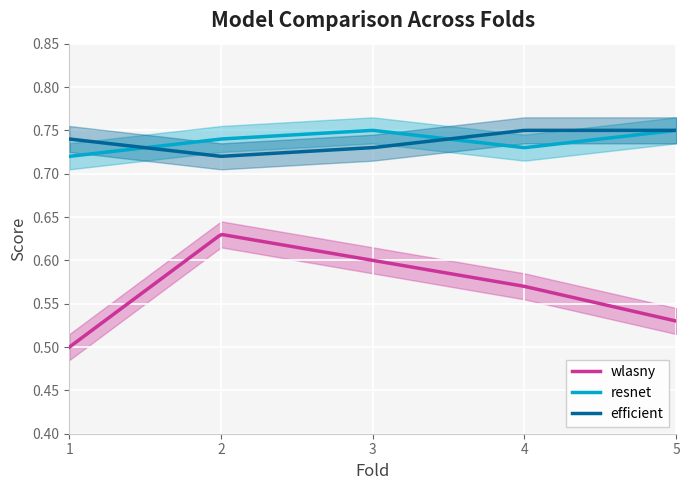

At which category does the chart reach its peak across all series?

3